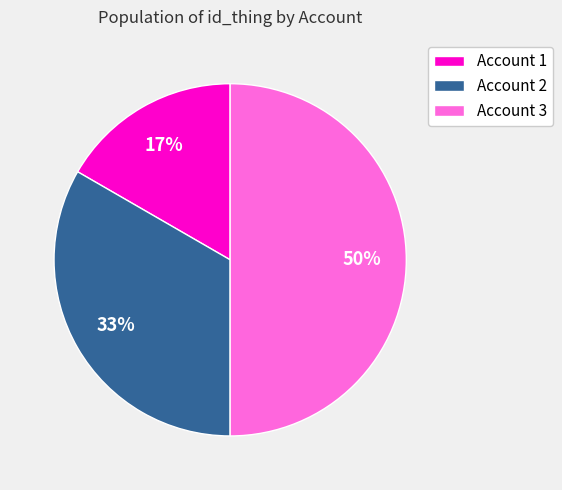

Combined, do Account 2 and Account 3 account for over 50%?

Yes